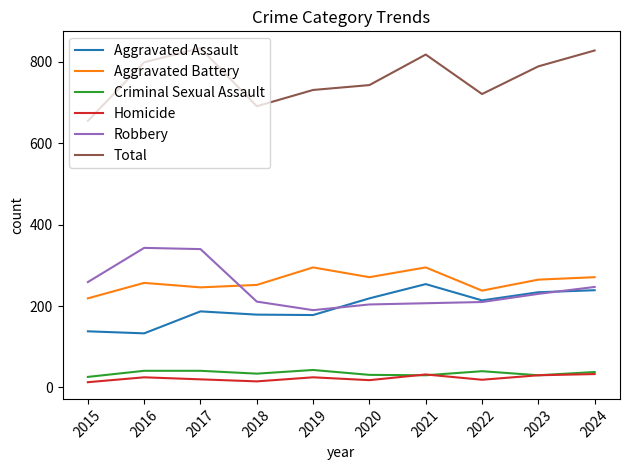

True or false: Homicide and Robbery cross at least once.

False